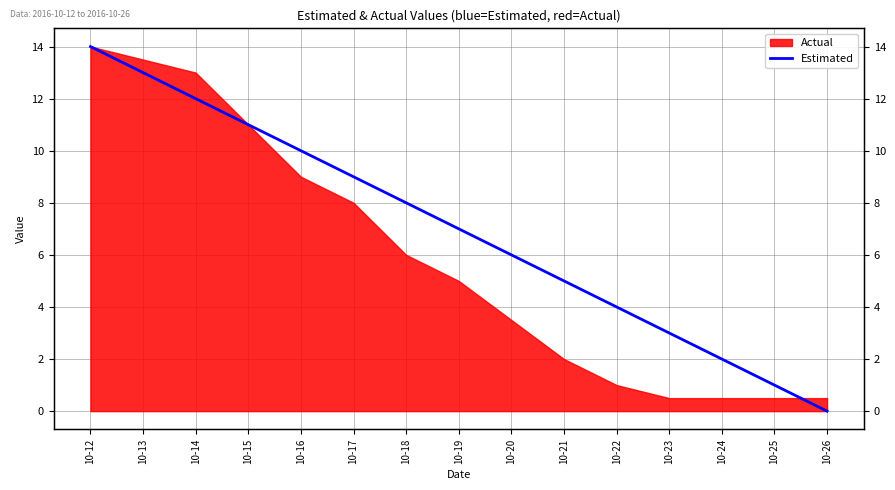

What is the sum of all values?

105